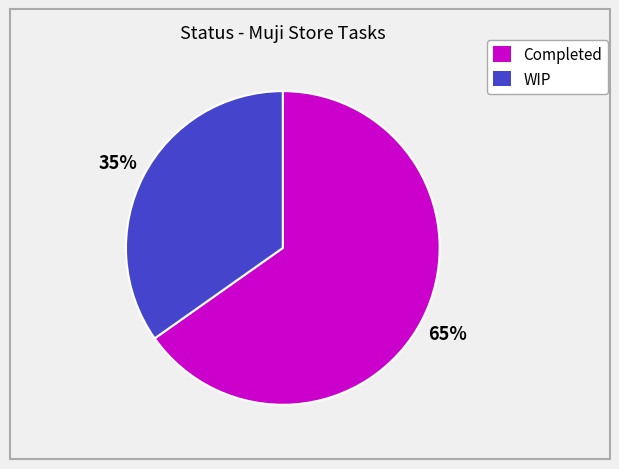

Between Completed and WIP, which is larger?

Completed